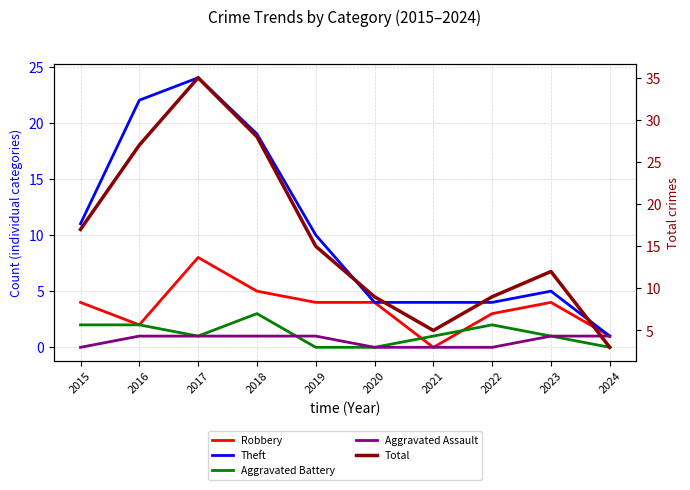

How many interior local peaks does the Aggravated Battery series have?

2